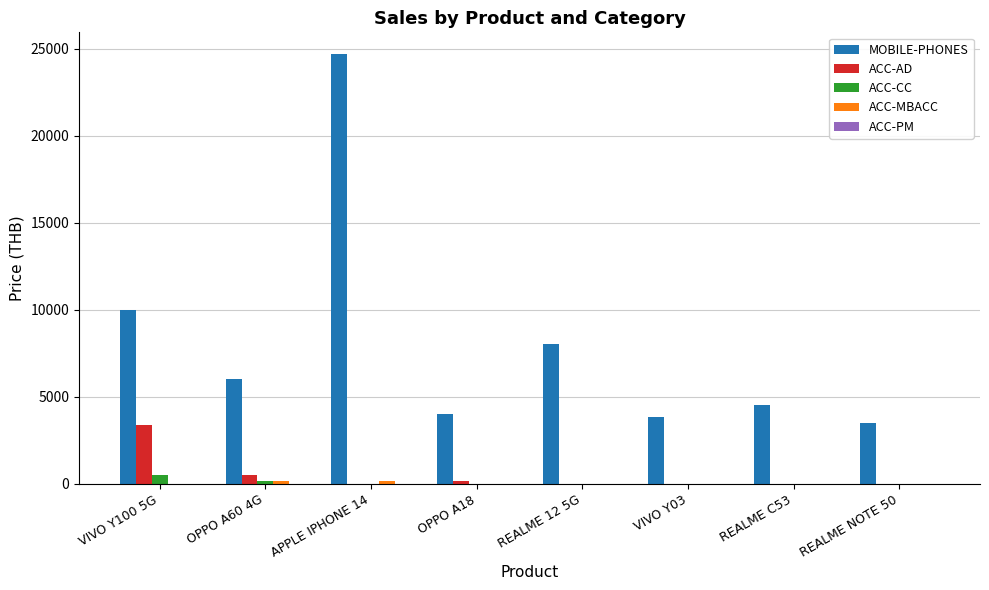

The value of MOBILE-PHONES at APPLE IPHONE 14 is 12707. True or false?

False